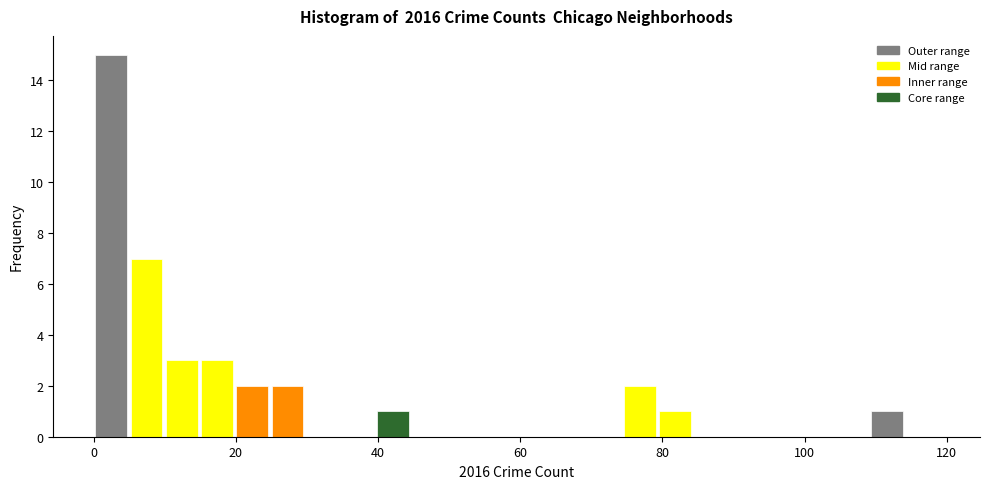

Read against the x-axis, roughly where is the centre of the tallest bar?

2